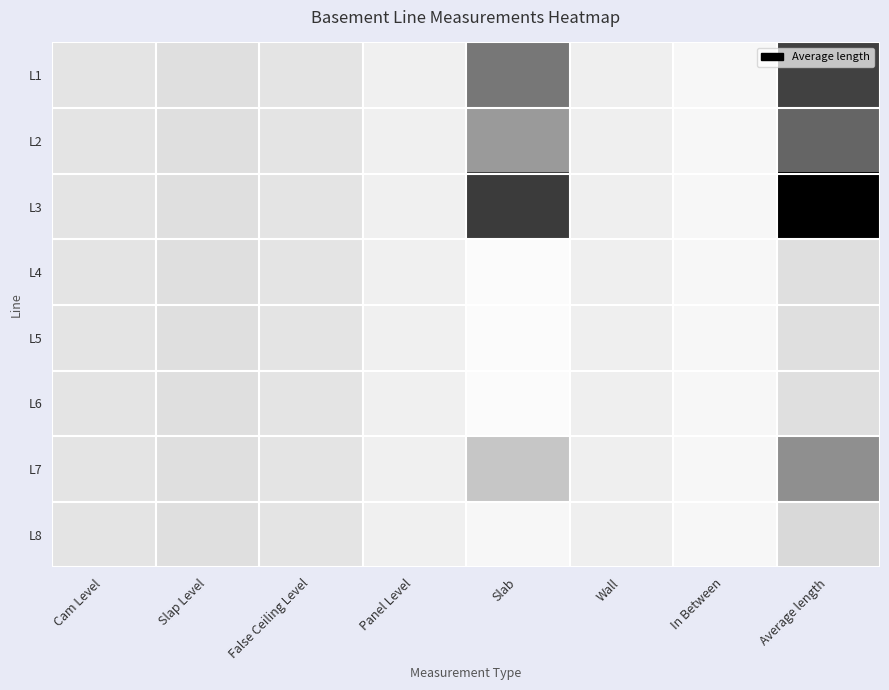

At which category does the chart reach its minimum across all series?

Slab